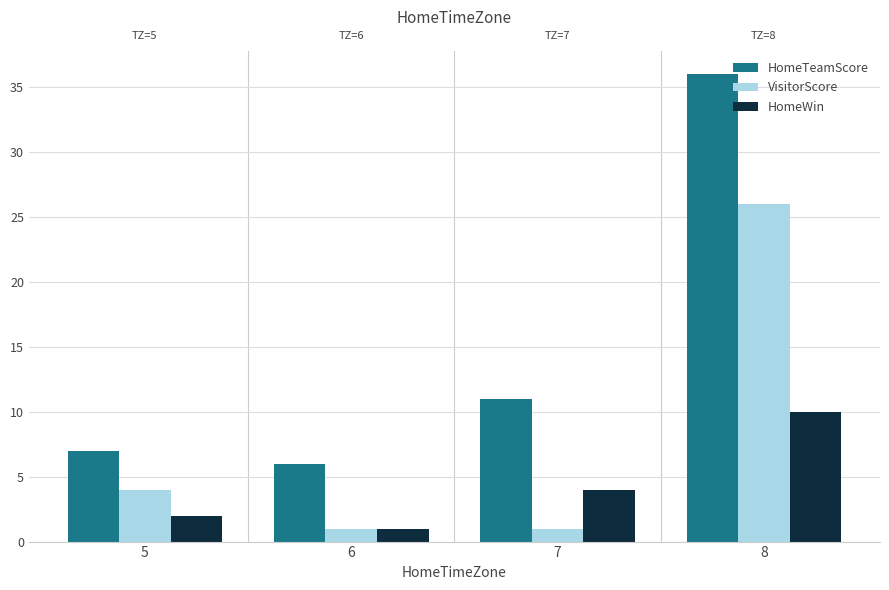

Reading left to right, extract all data points from this chart.

HomeTeamScore: 7	6	11	36
VisitorScore: 4	1	1	26
HomeWin: 2	1	4	10